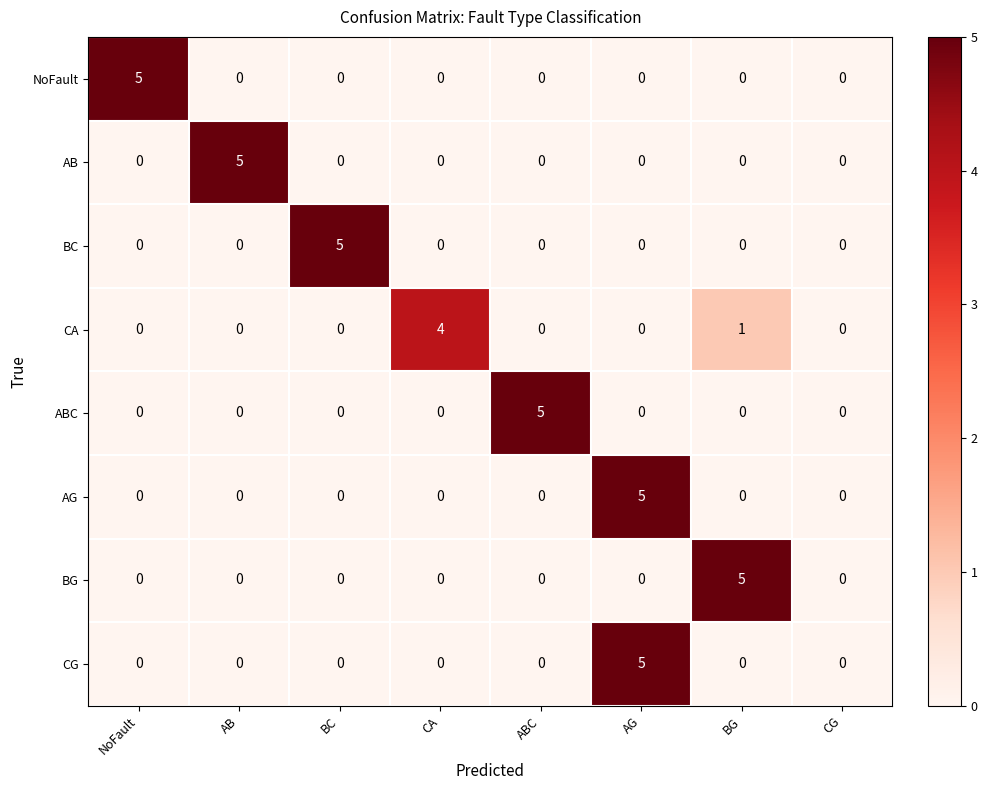

At which category is the sum across all series the highest?

AG